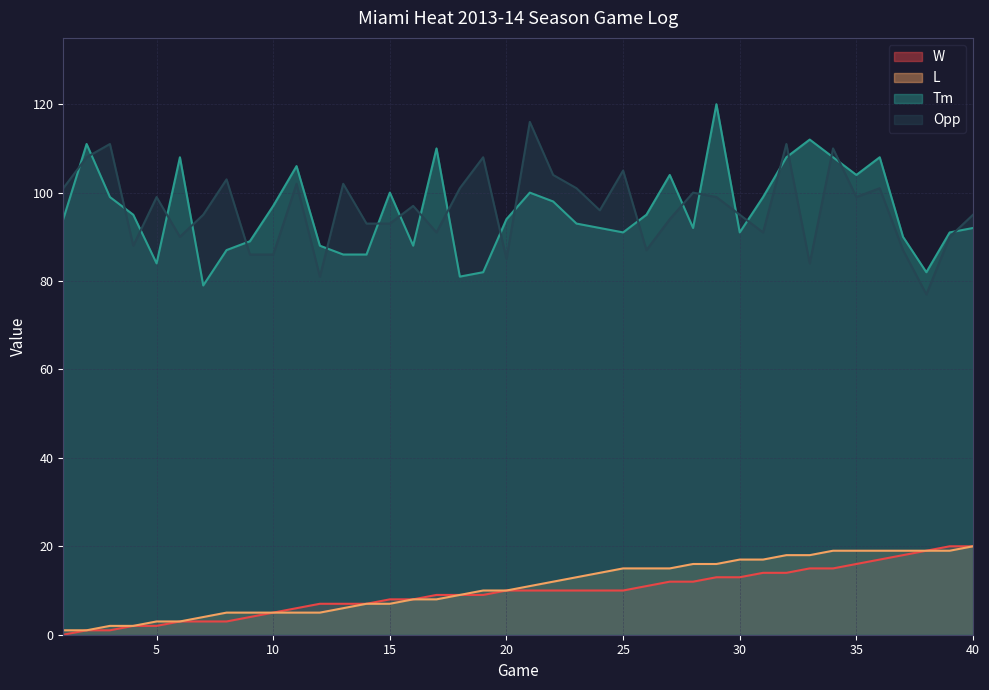

True or false: L has more than 2 points higher than both neighbors.

False